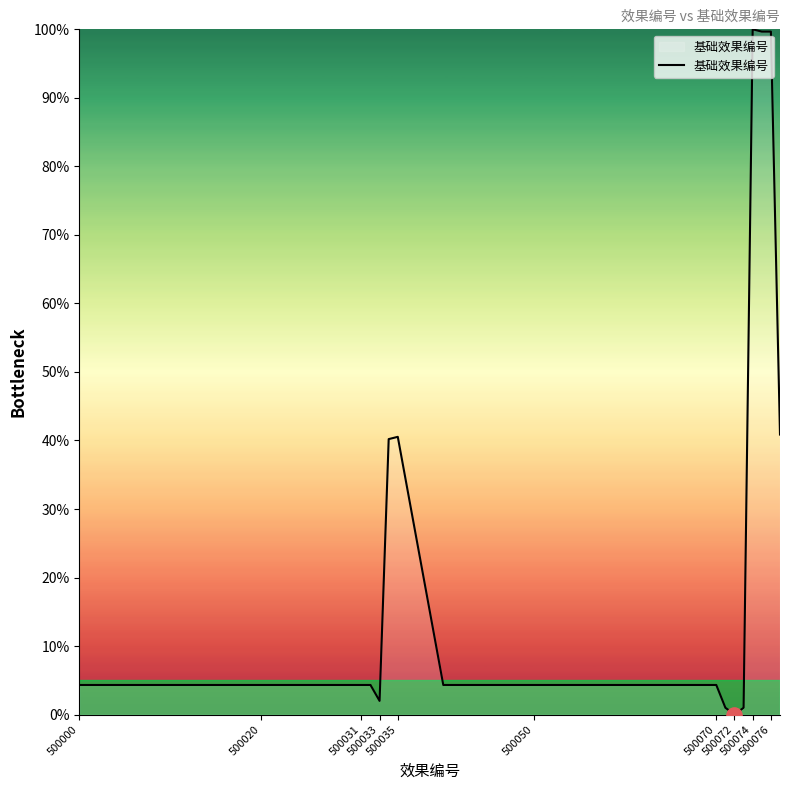

What is the greatest value displayed?

100.0